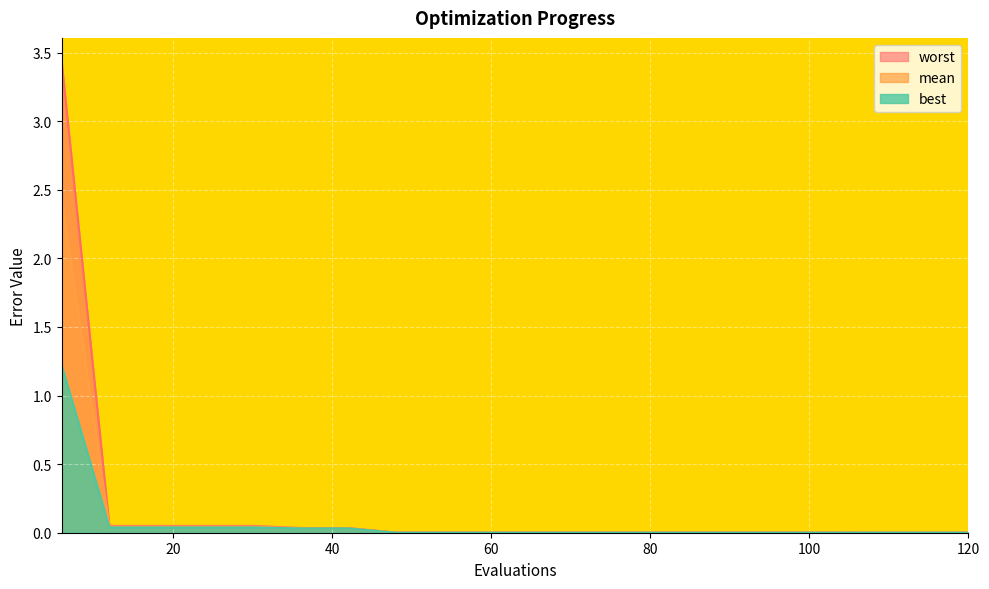

How many lines are shown in the chart?

3